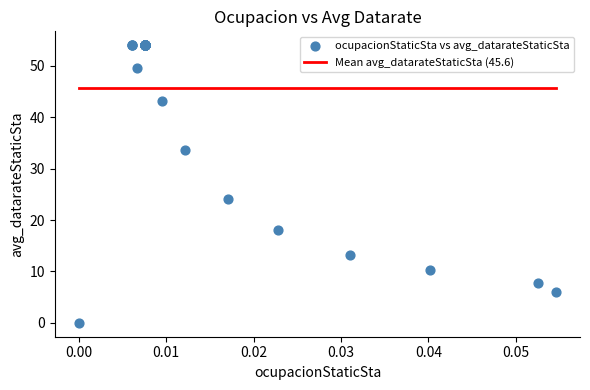

What Y value in the scatter plot is closest to 27?

24.0